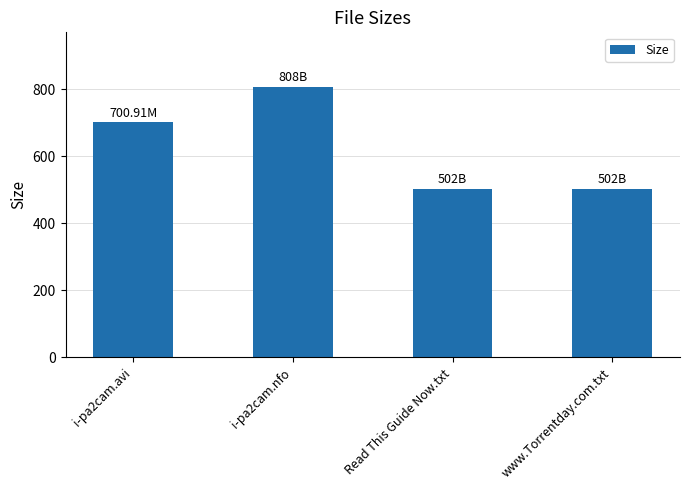

What is the label of the 2nd bar from the right?

Read This Guide Now.txt